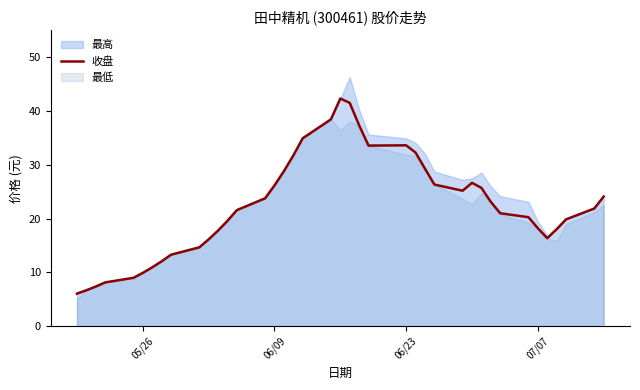

What is the value of the 10th point from the left?

14.7